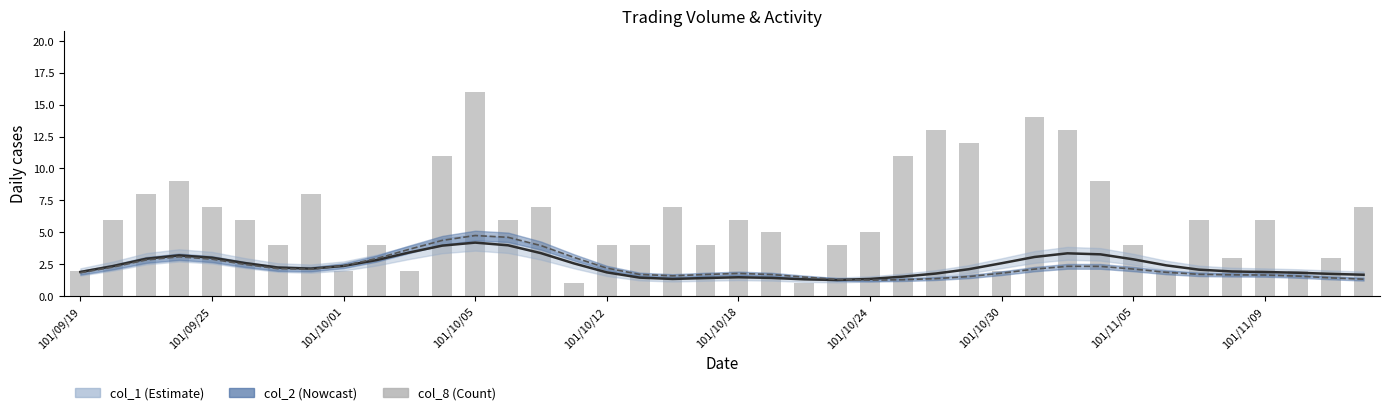

True or false: col_8 (count) has a value of 5.0 at 29.

False